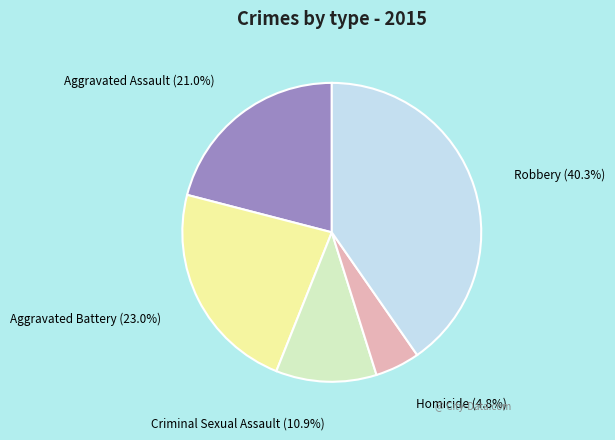

Approximately how many times larger is the value at Criminal Sexual Assault compared to Robbery?

0.3